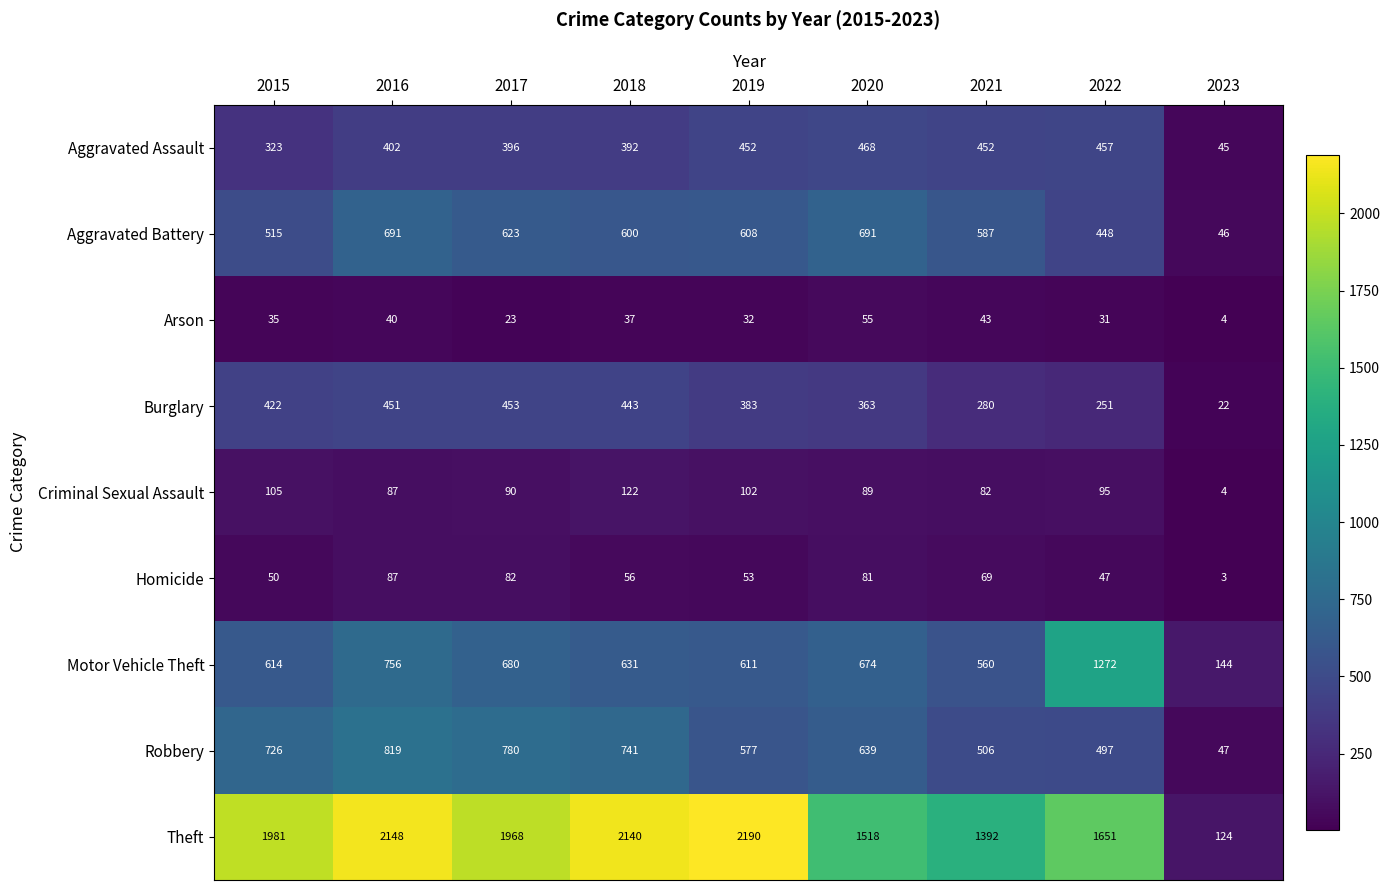

Which series changed the most between 2015 and 2019?

Theft